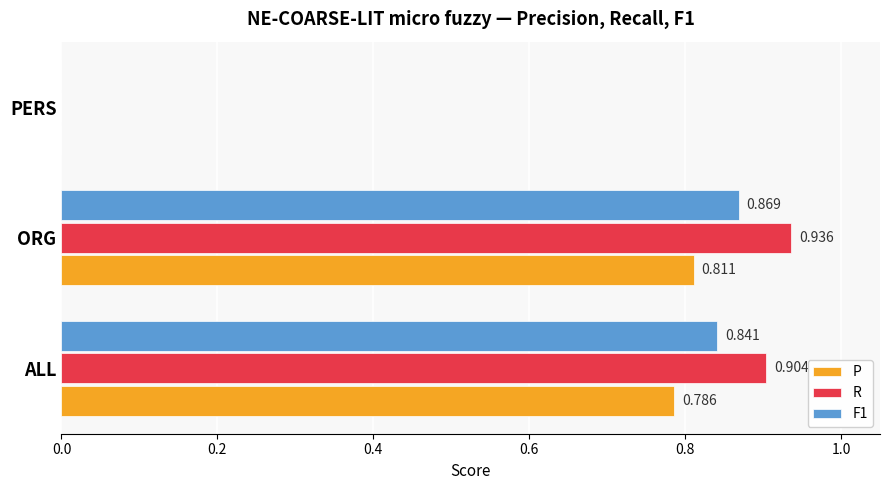

Is the value of R at ORG greater than the value of F1 at PERS?

Yes